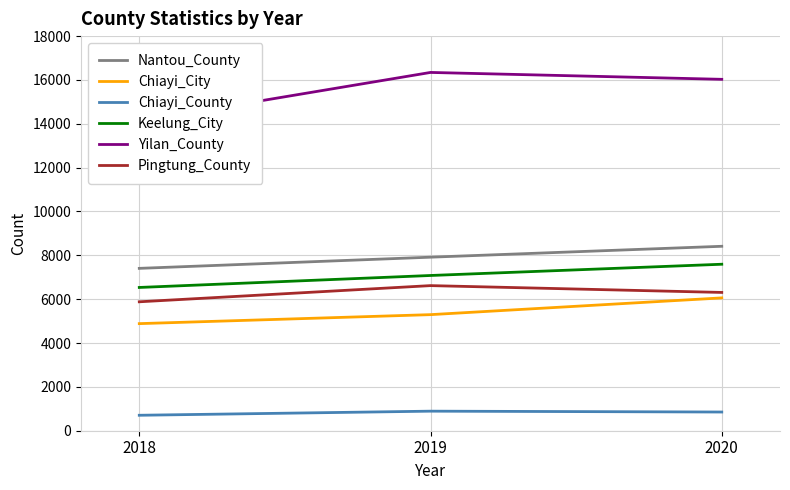

At which label does Chiayi_City reach its minimum?

2018